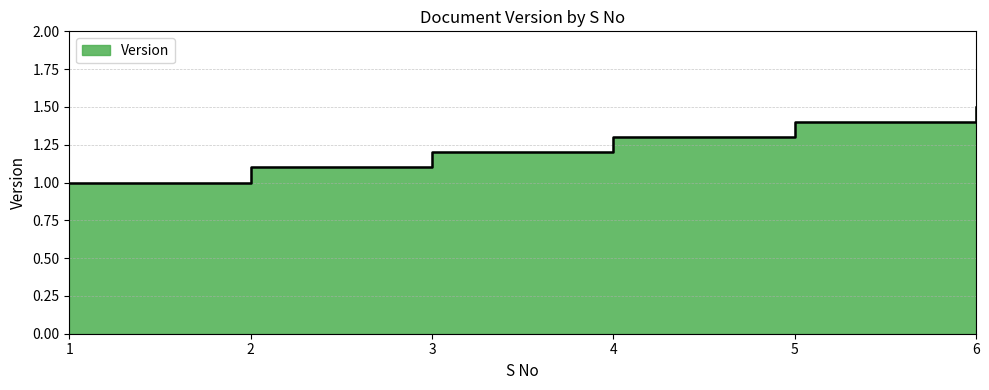

What is the value of the 4th point from the left?

1.3